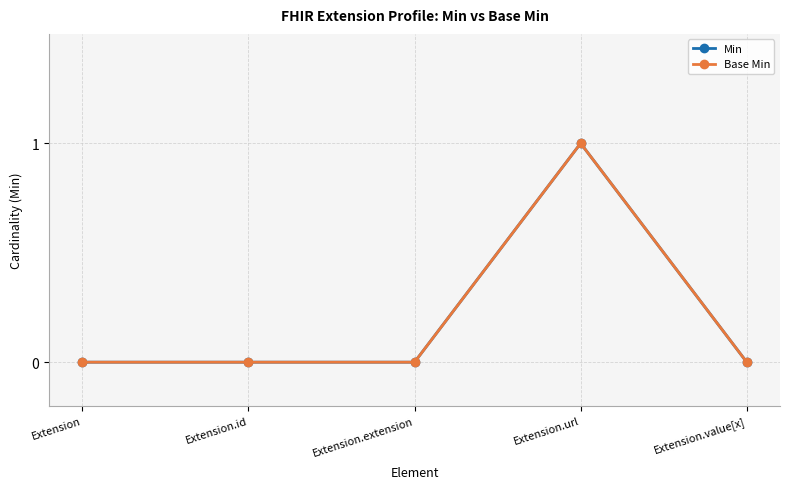

Is this an area chart (filled region under the line)?

No